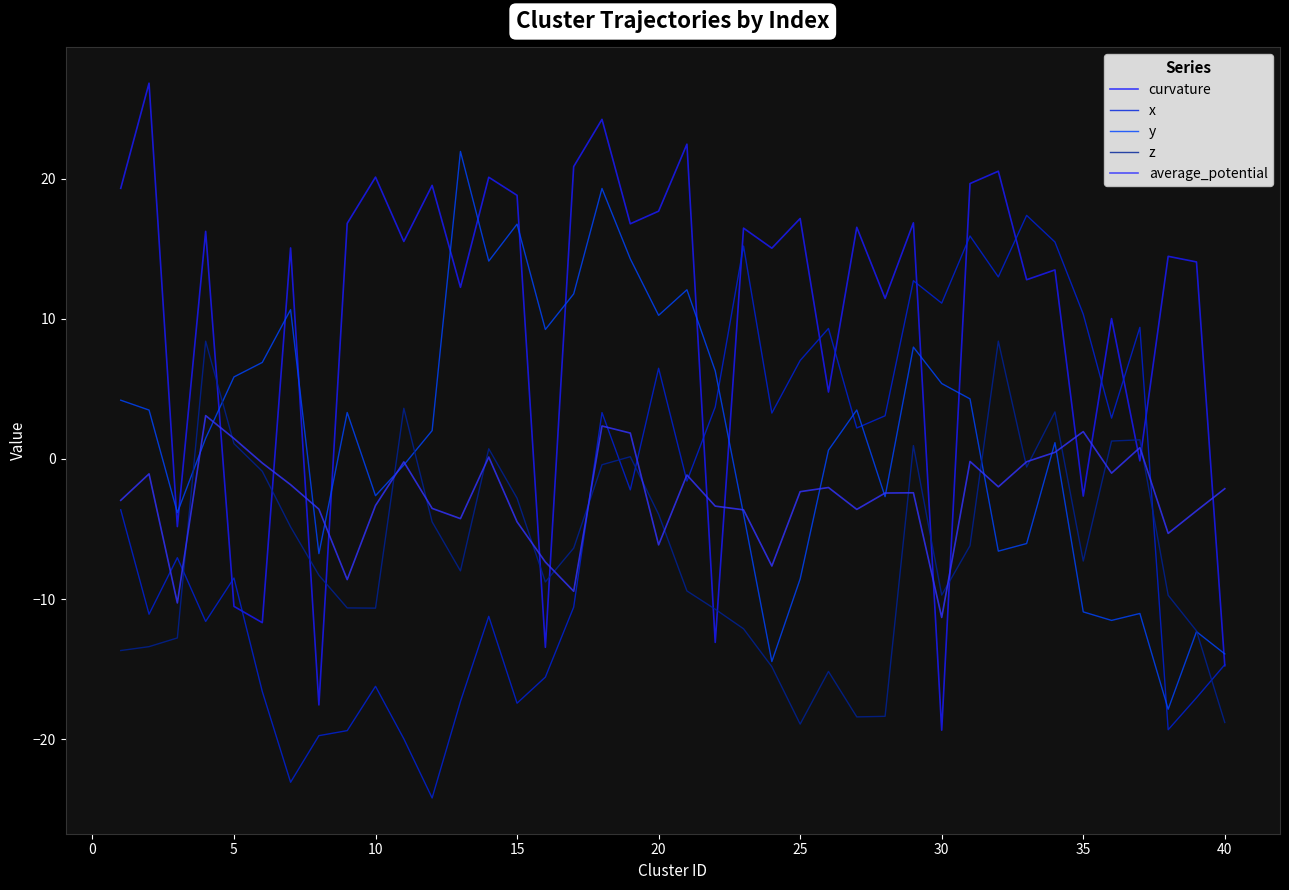

Which series has the largest range (max minus min)?

curvature